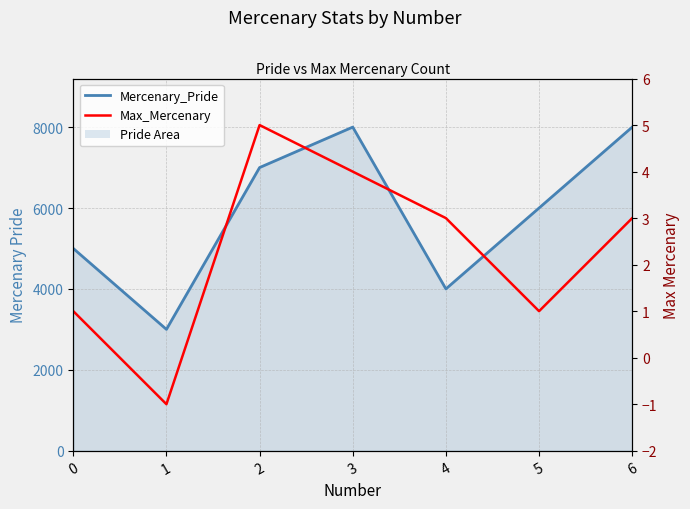

At how many categories does at least one series exceed 3398?

6